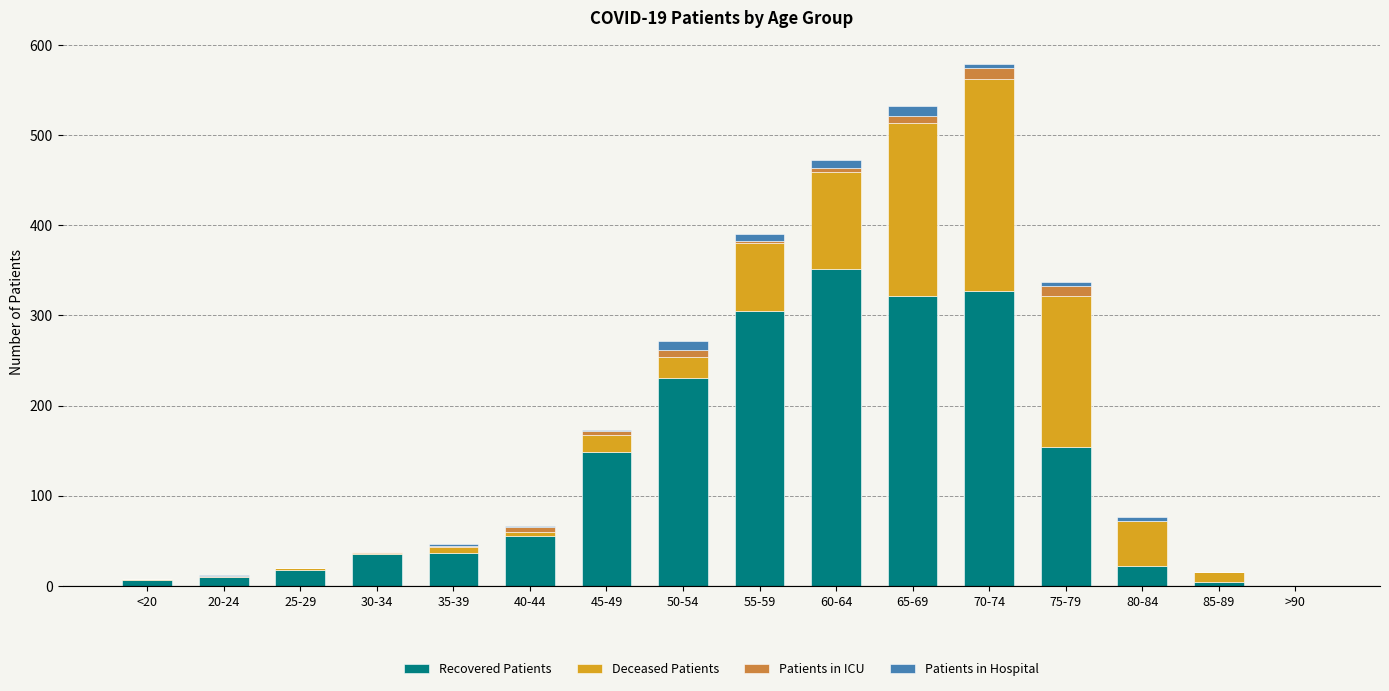

Are the bars horizontal?

No